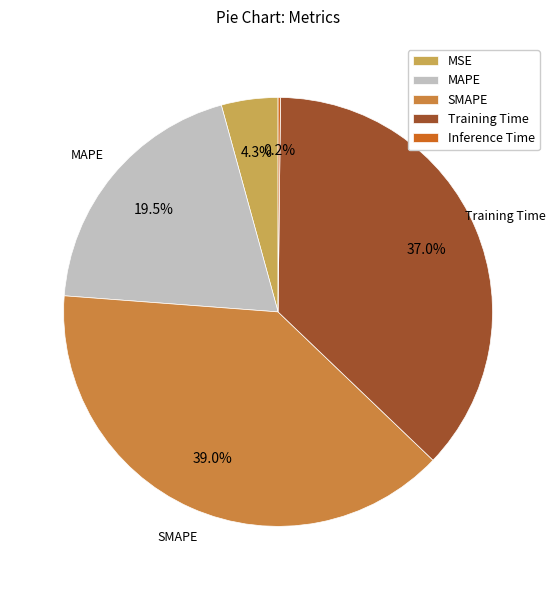

What portion of the pie excludes SMAPE?

61.0%